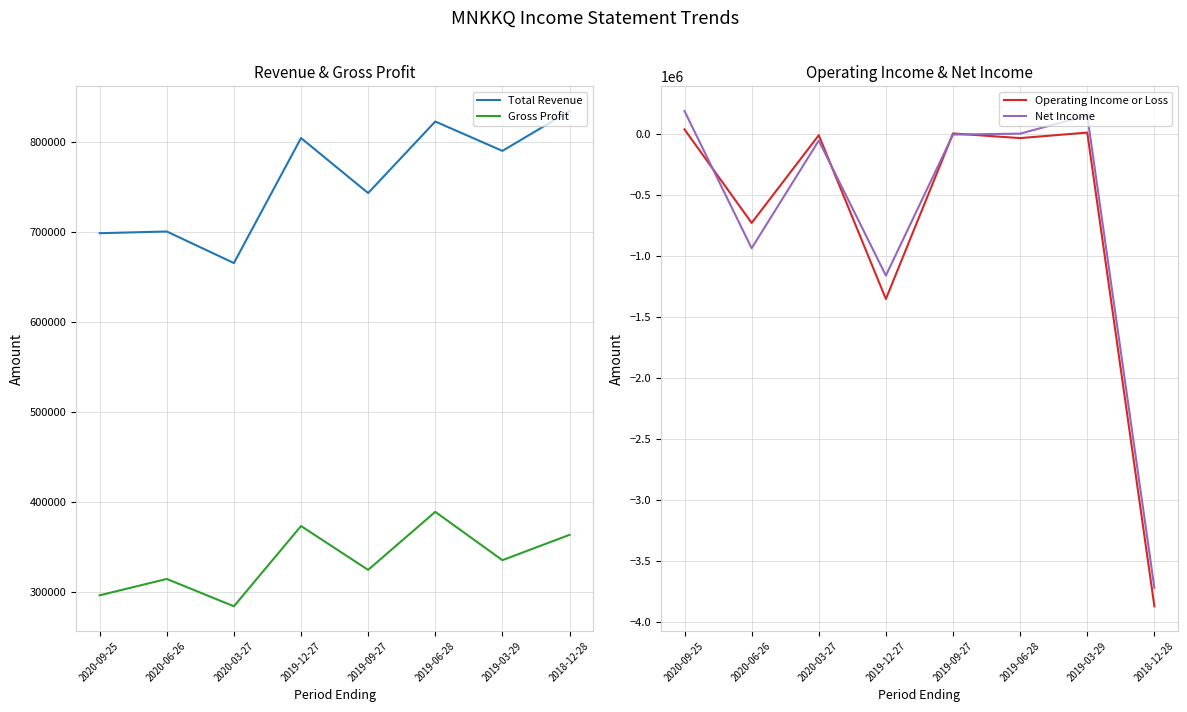

Which has a higher value, 2020-06-26 or 2019-09-27?

2019-09-27